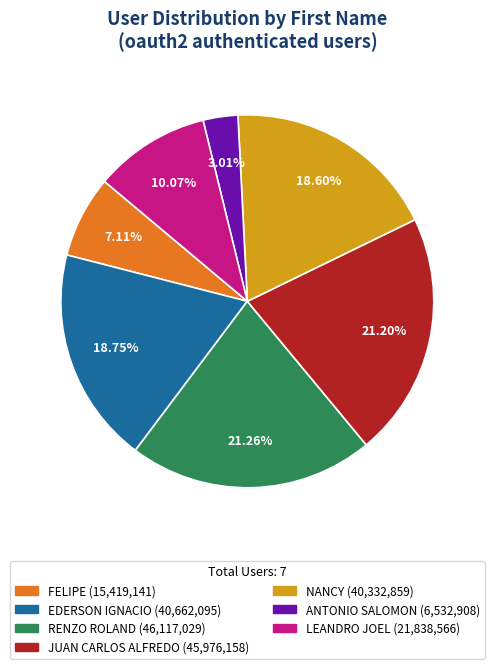

Which category has the smallest portion of the pie?

ANTONIO SALOMON